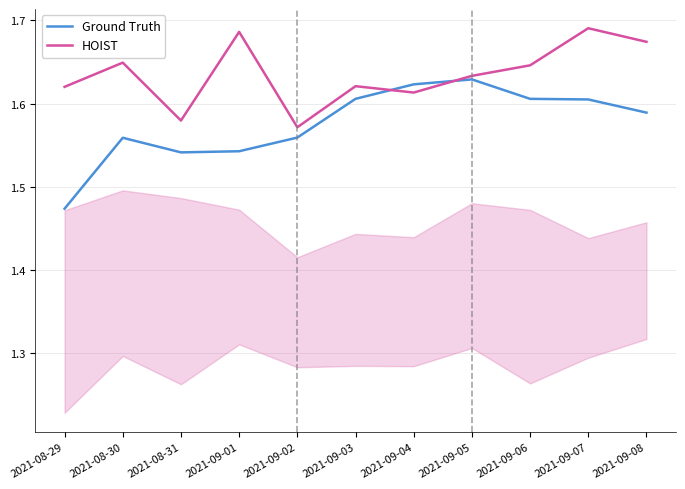

What is the total value across all series at 2021-08-30?

3.2